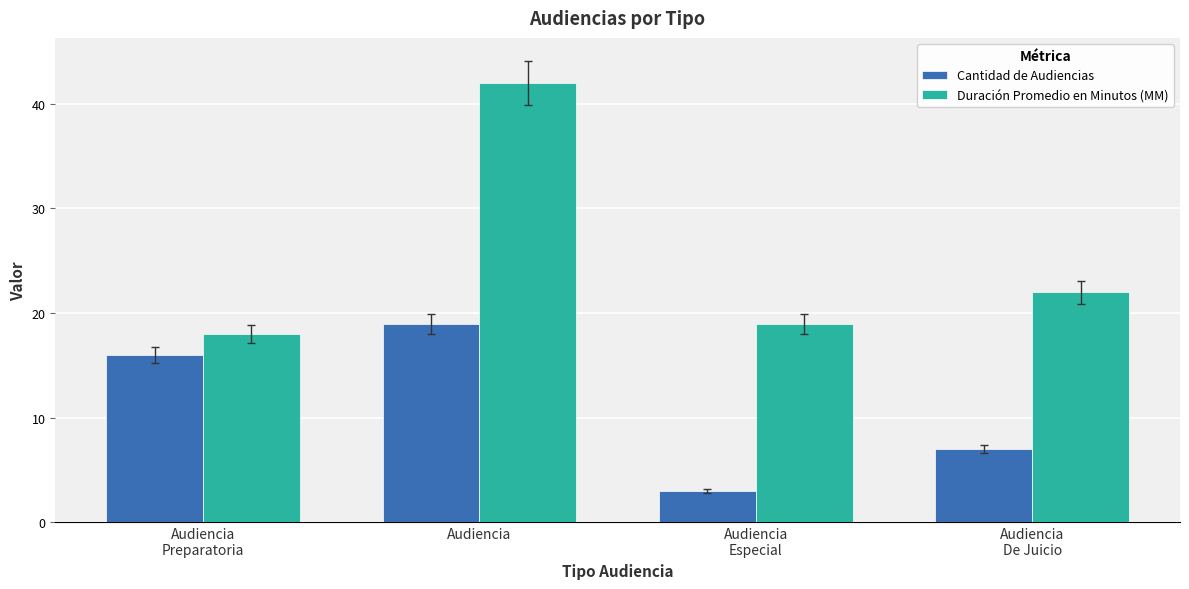

What position from the right is Audiencia?

3